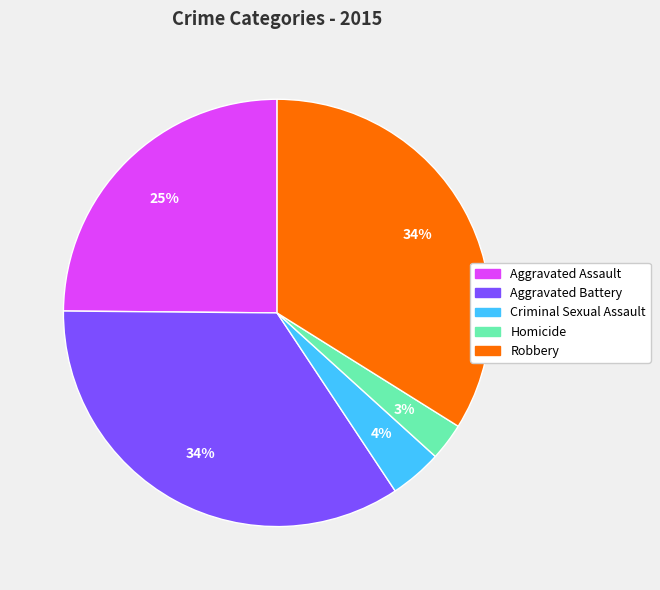

True or false: Homicide accounts for 3% of the total.

True